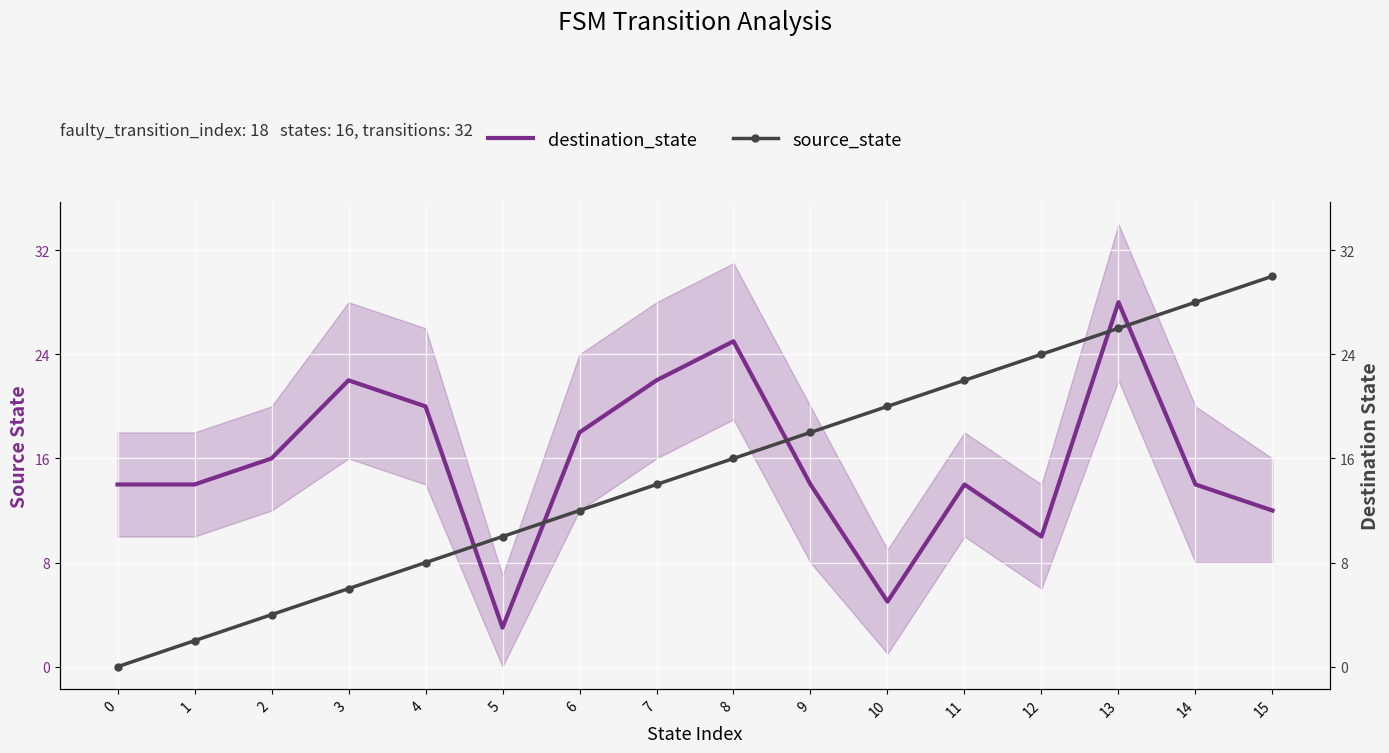

At which category is the sum across all series the highest?

13